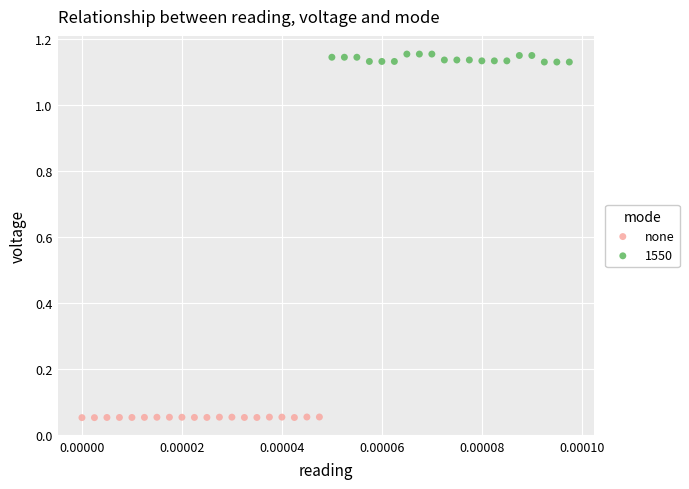

Which series has the largest Y range (max minus min)?

1550